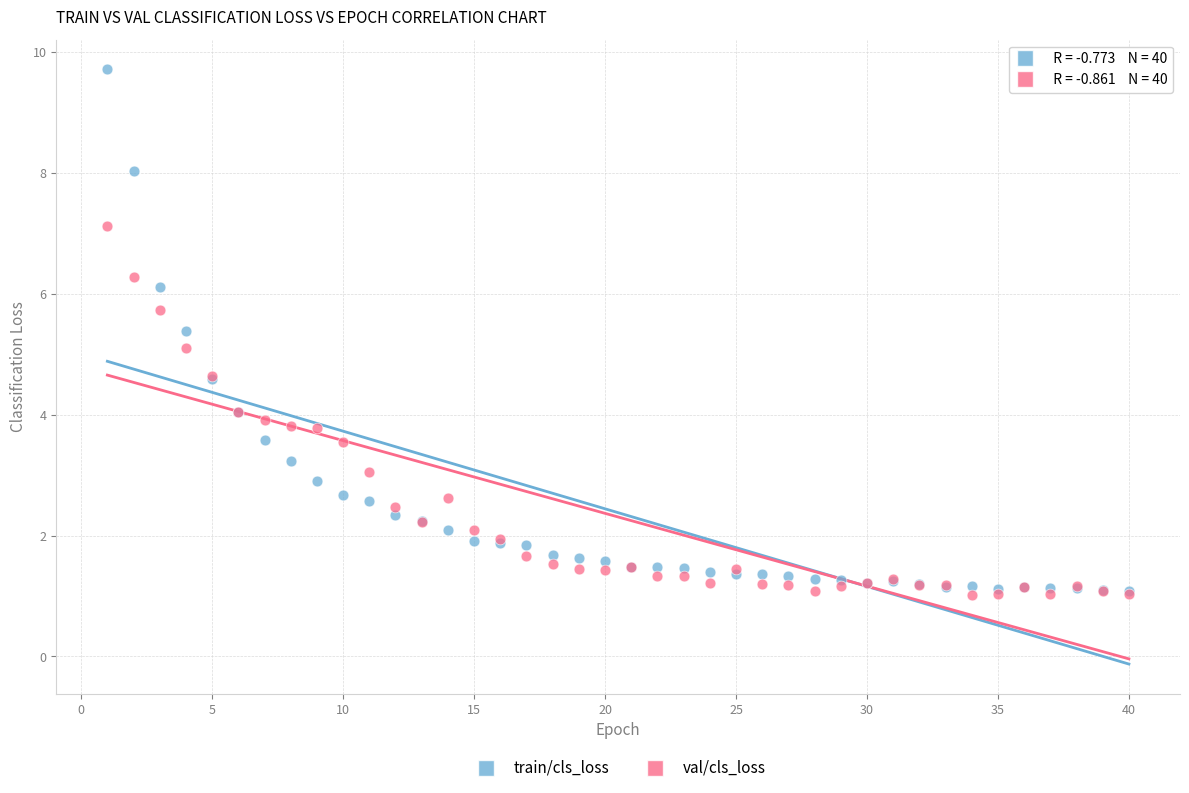

What are all the series names shown in the legend?

train/cls_loss, val/cls_loss